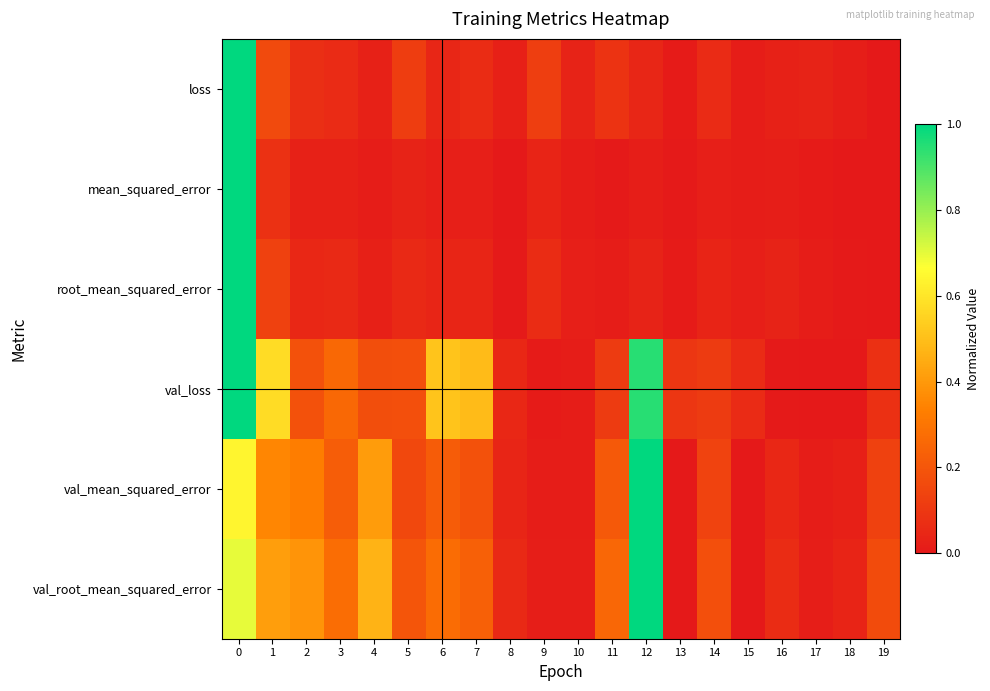

At how many categories does at least one series exceed 0?

20